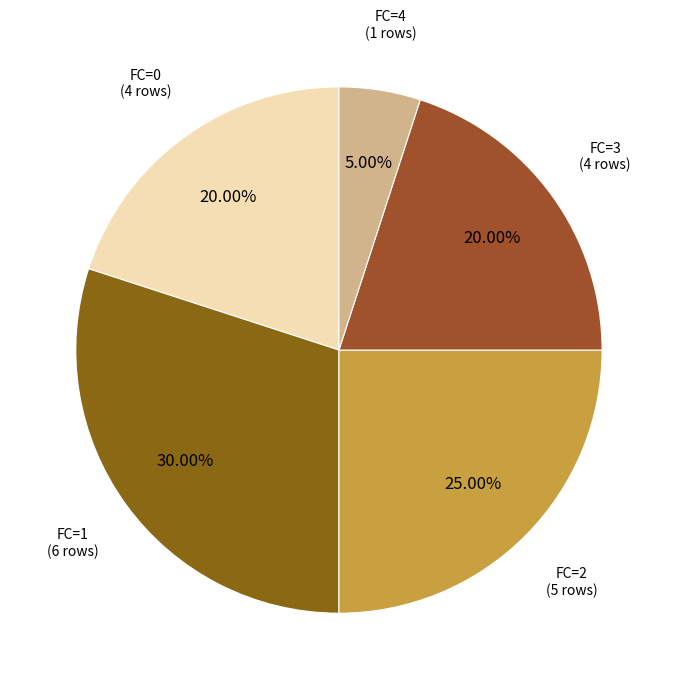

Is there a majority slice in this chart?

No